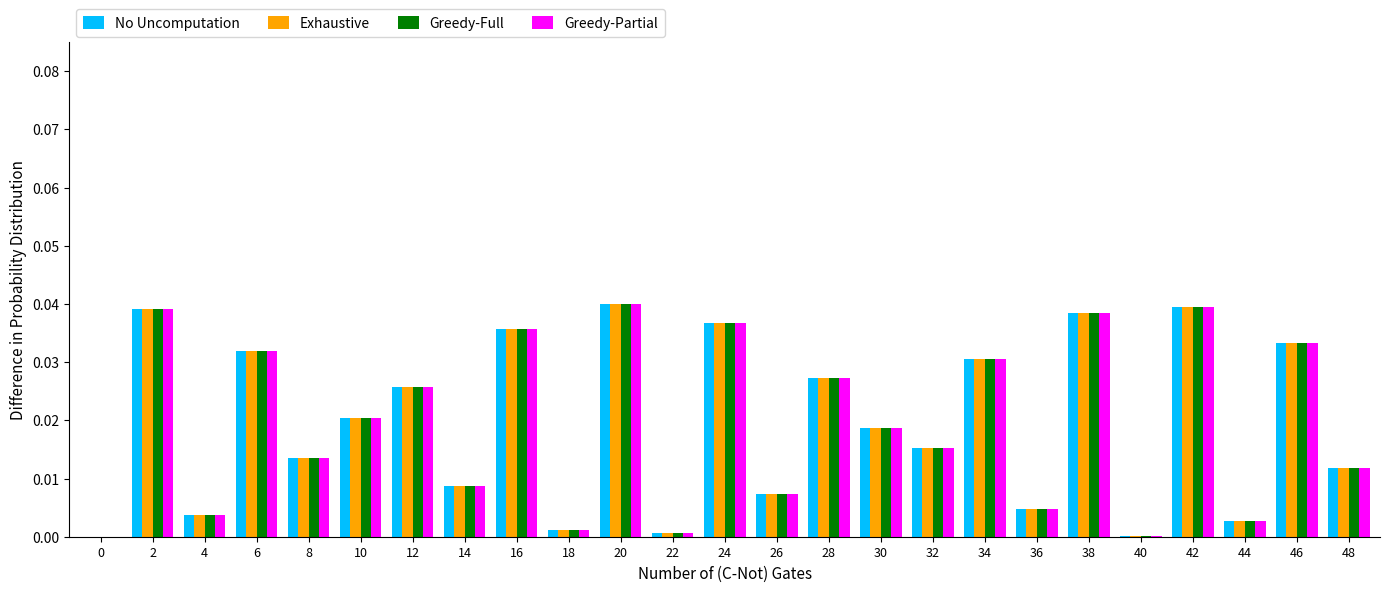

Is it true that No Uncomputation equals 0.0 at 42?

True